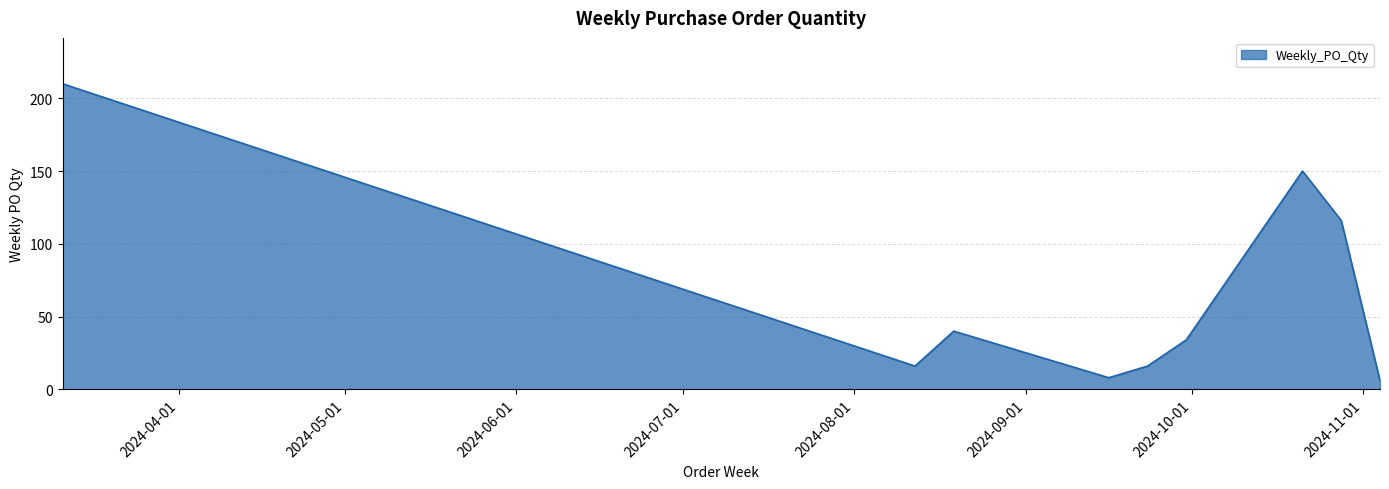

Reading left to right, what are all the values shown in this chart?

210	16	40	8	16	34	150	116	6